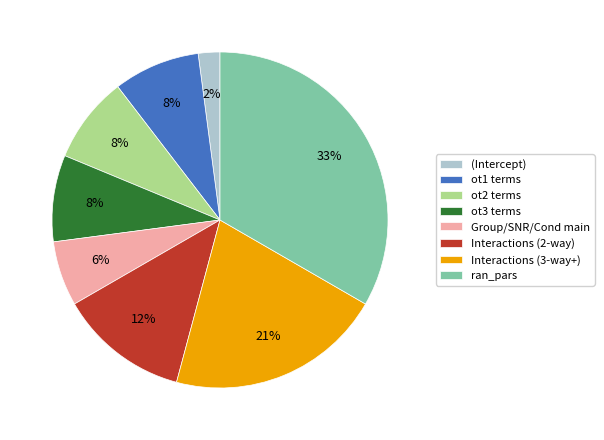

Is the sum of Interactions (3-way+) and ot1 terms greater than half?

No